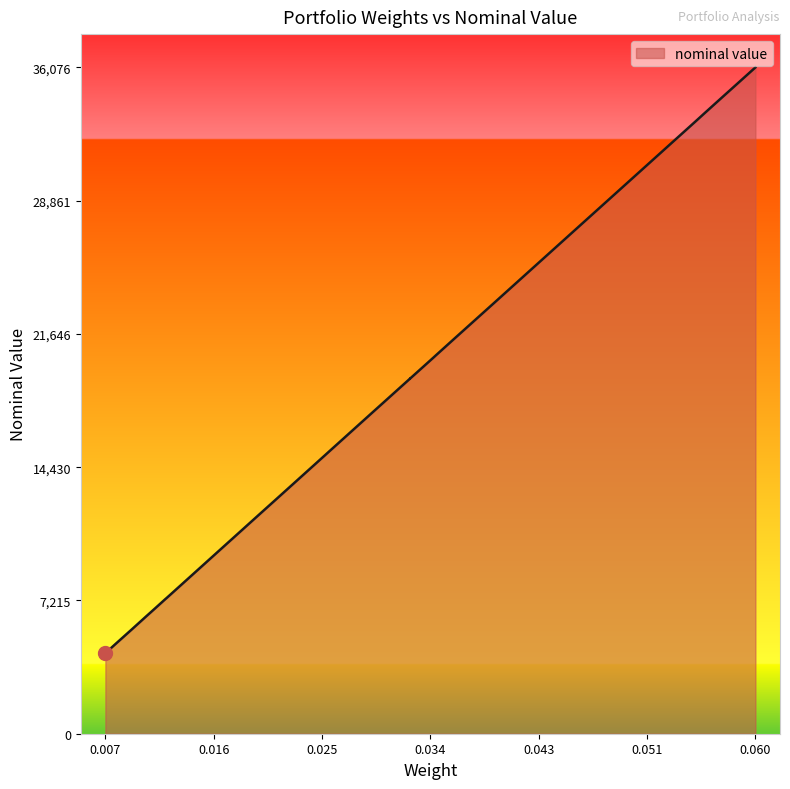

How many values exceed 17917?

17